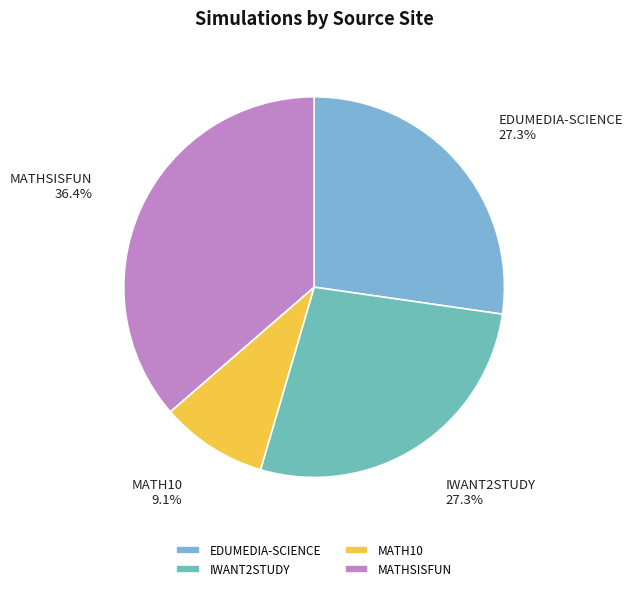

Which category has the smallest portion of the pie?

MATH10